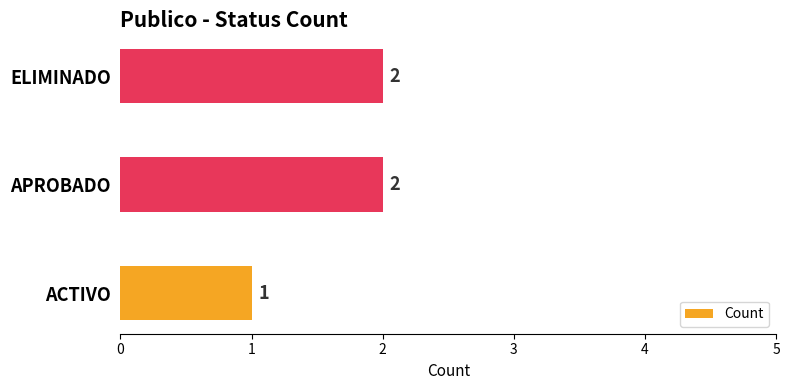

Where is the data nearest to the value 1?

ACTIVO